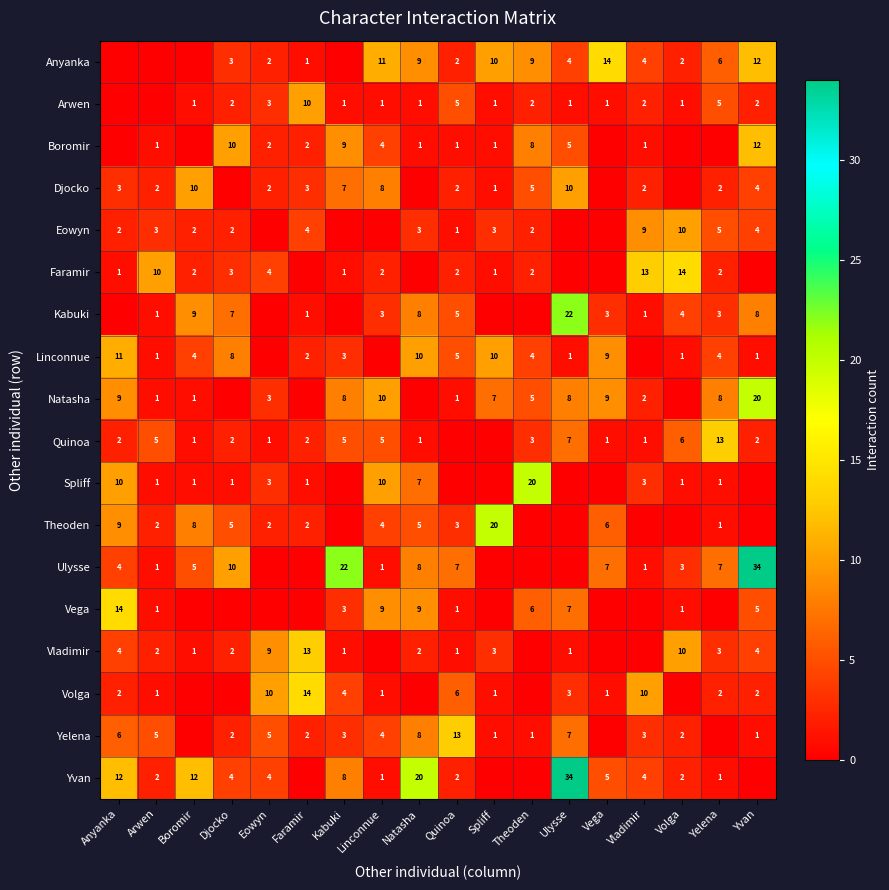

True or false: Kabuki has a value of 5 at Linconnue.

False